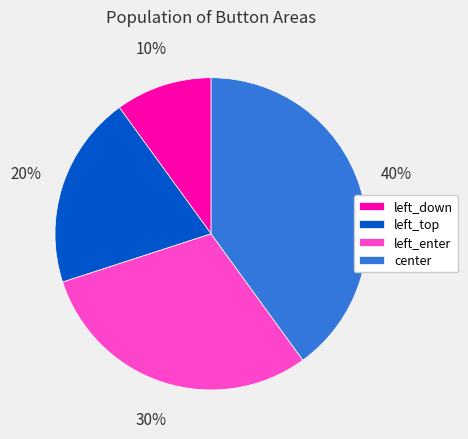

To the nearest percent, what percentage of the pie is left_down?

10%